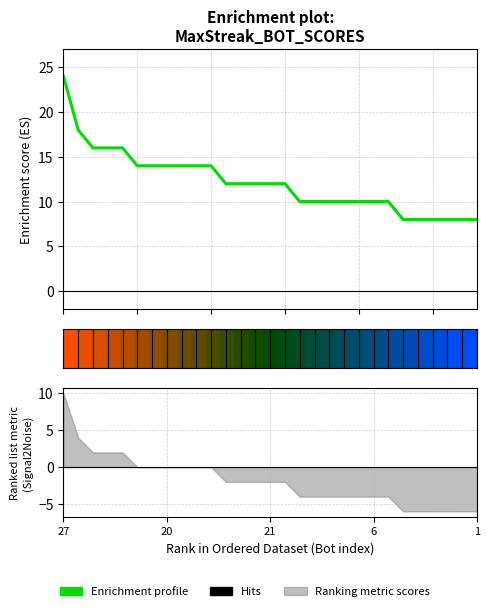

At which label does the data first exceed 12?

27